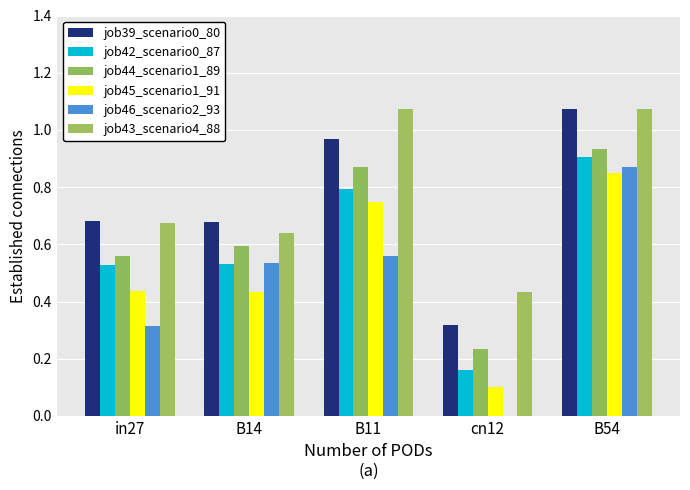

Are the bars horizontal?

No